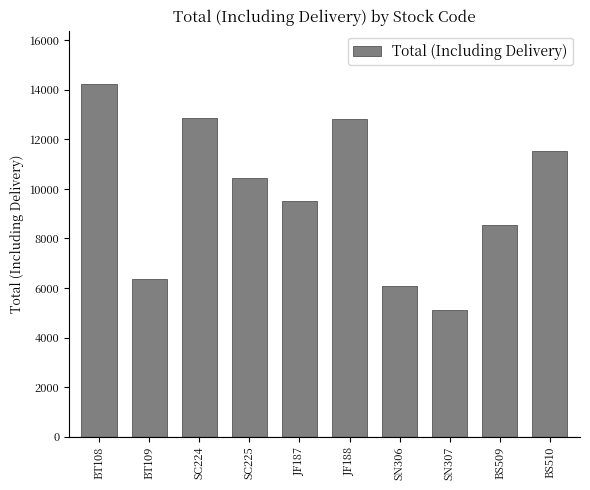

Which label corresponds to the smallest value in the chart?

SN307